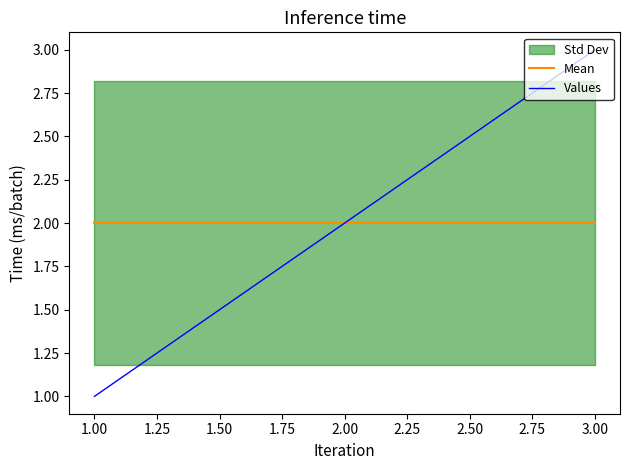

Reading left to right, what are all the values shown in this chart?

Mean: 2	2	2
Values: 1	2	3